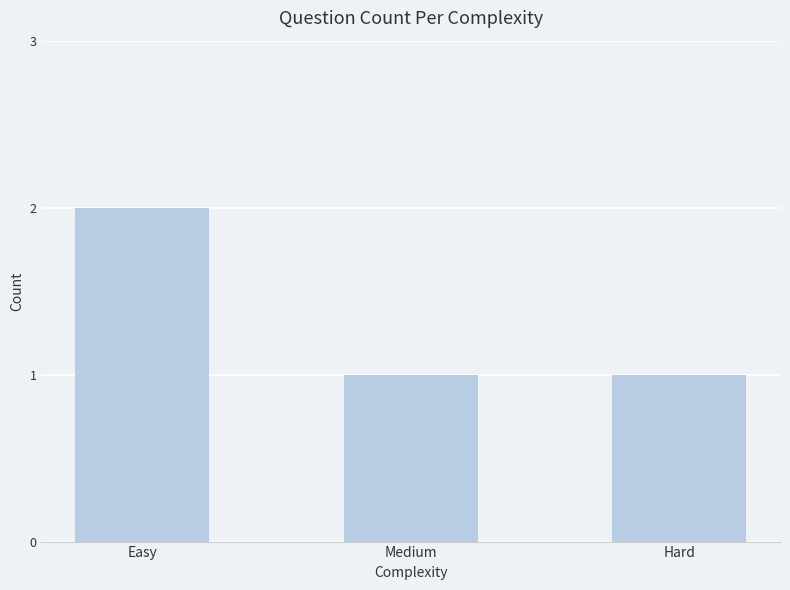

Which label corresponds to the largest value in the chart?

Easy